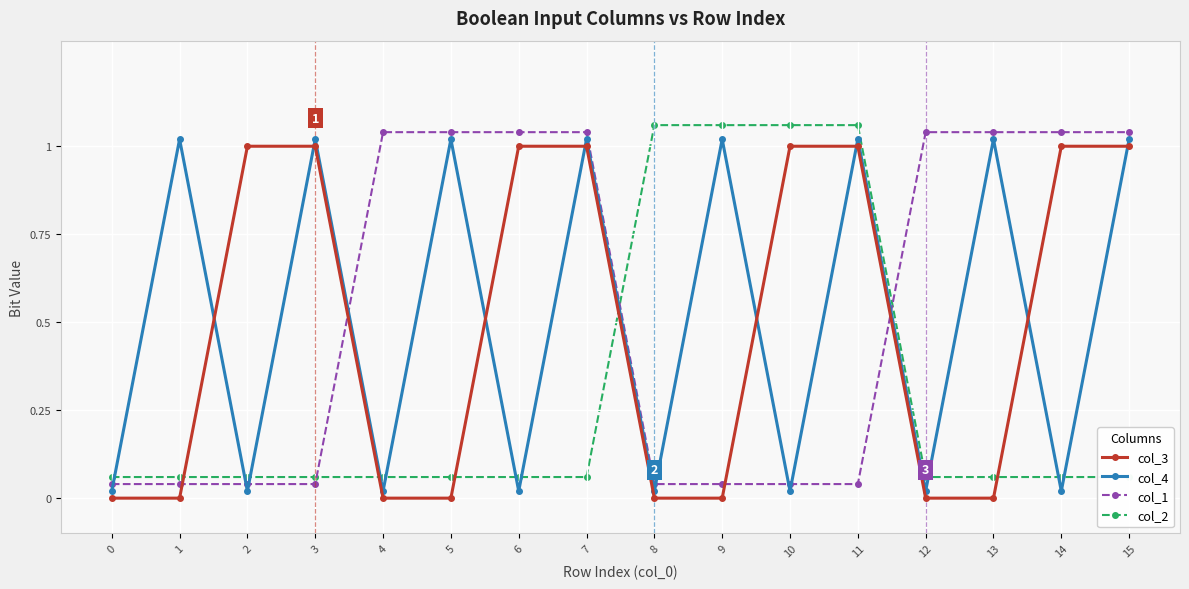

What is the value of the col_2 point at the 7th from the left?

0.1